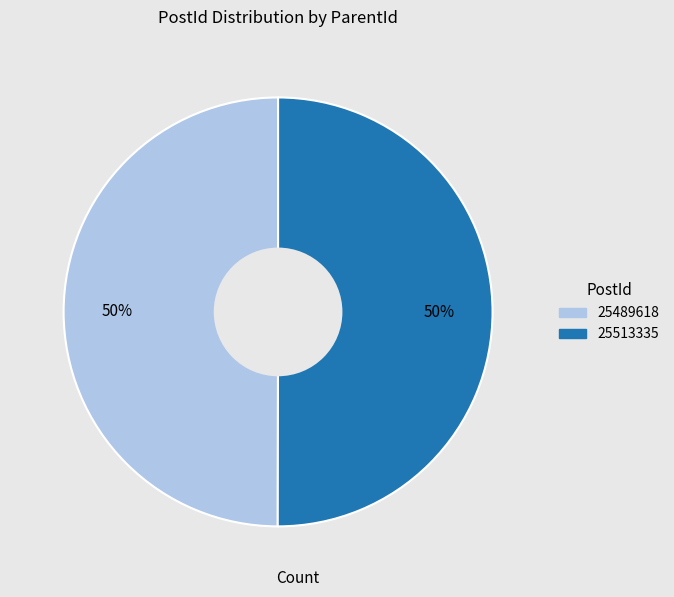

To the nearest percent, what percentage of the pie is 25489618?

50%